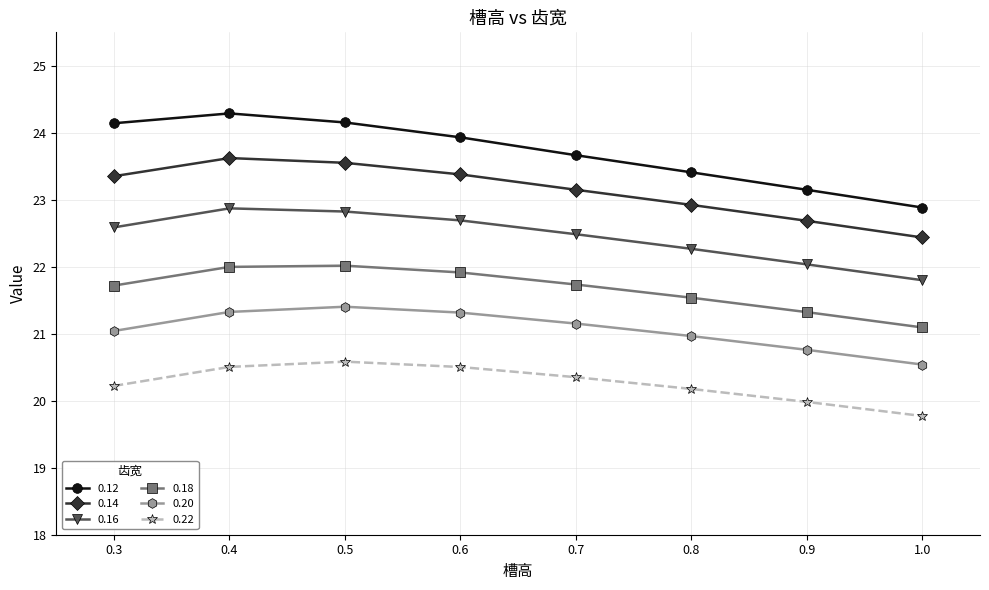

True or false: 0.20 and 0.18 intersect in this chart.

False